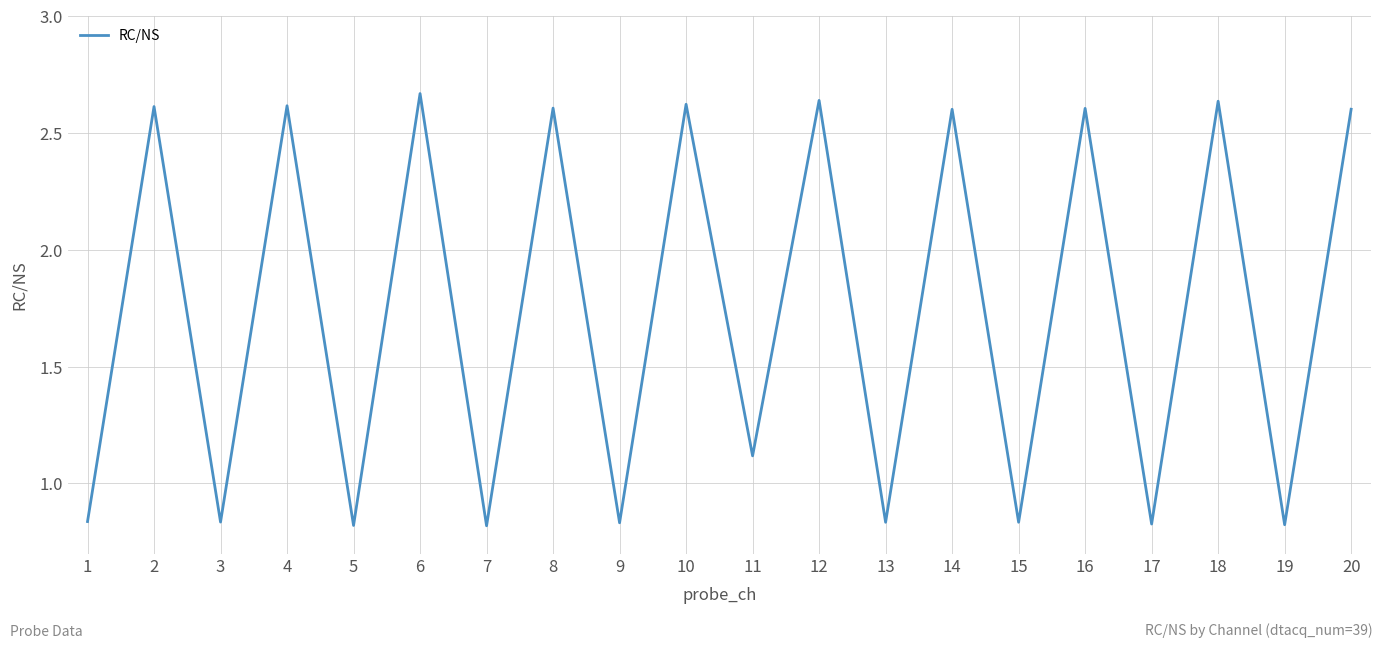

How many interior local peaks (higher than both neighbors) does the data have?

9